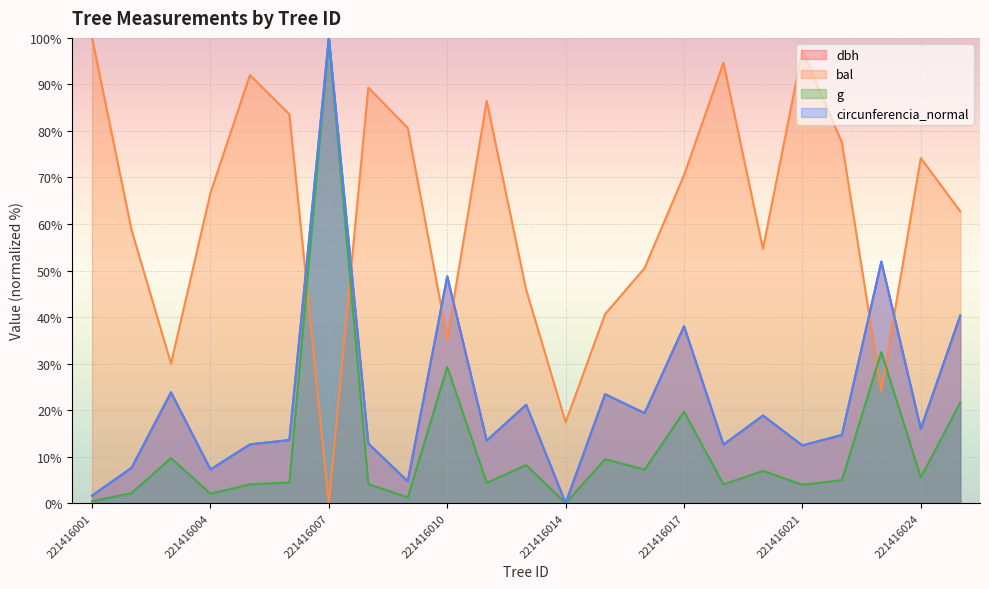

Where is circunferencia_normal nearest to the value 50?

221416010